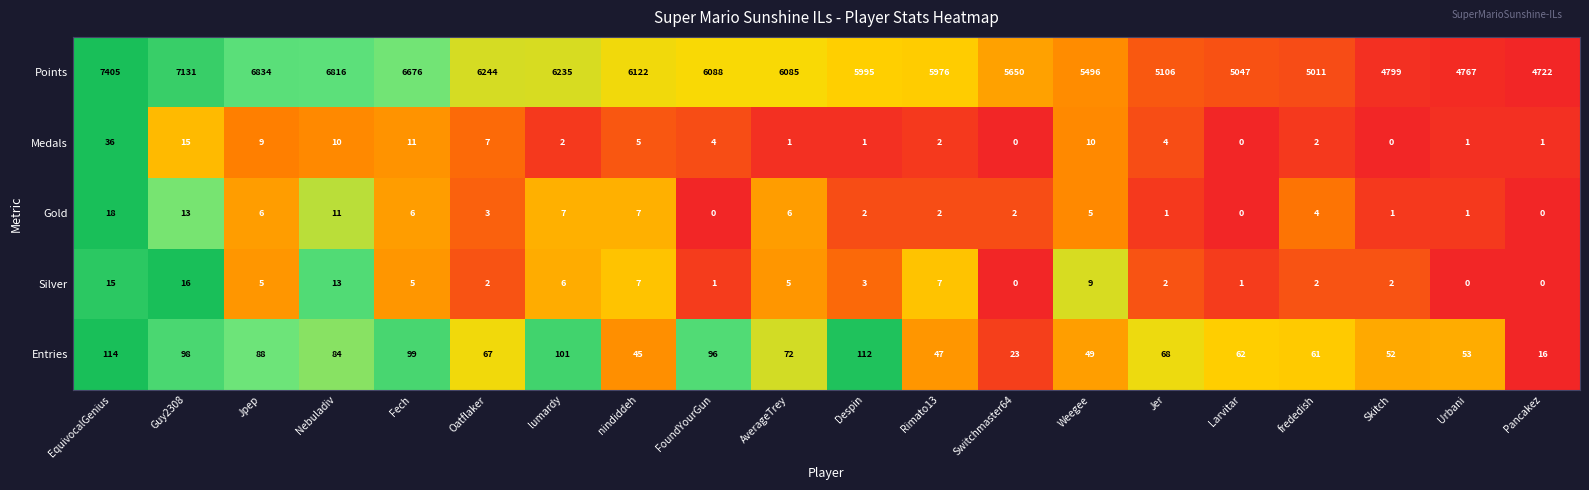

True or false: Entries has a value of 99 at Fech.

True